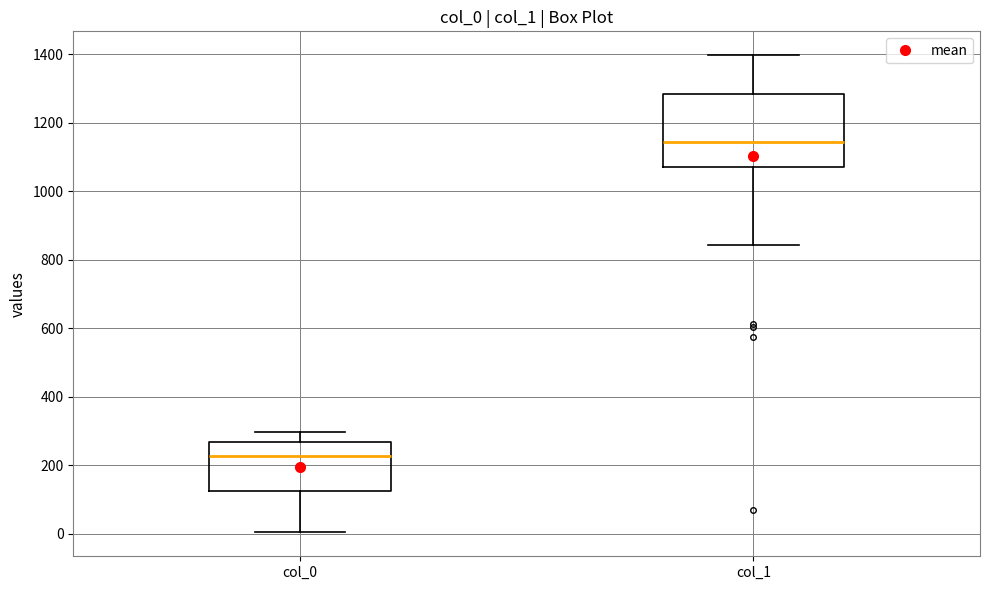

Comparing the boxes themselves (not the whiskers), which one is the tallest?

col_1